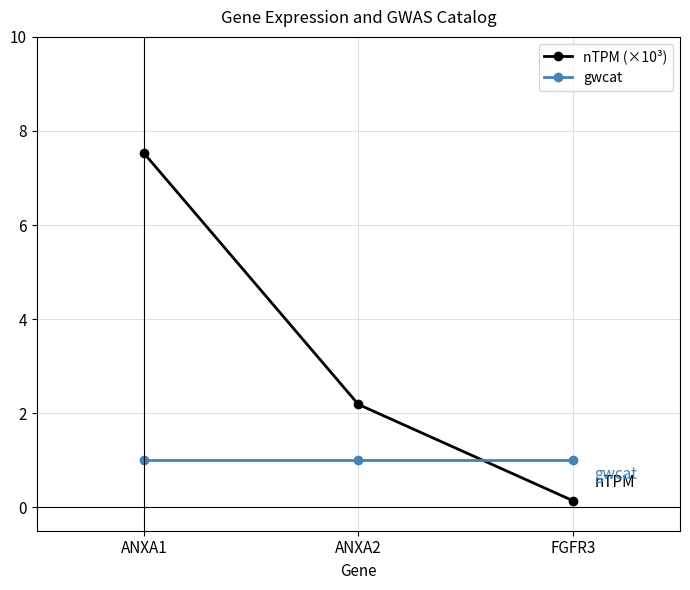

What is the greatest value displayed?

7.5